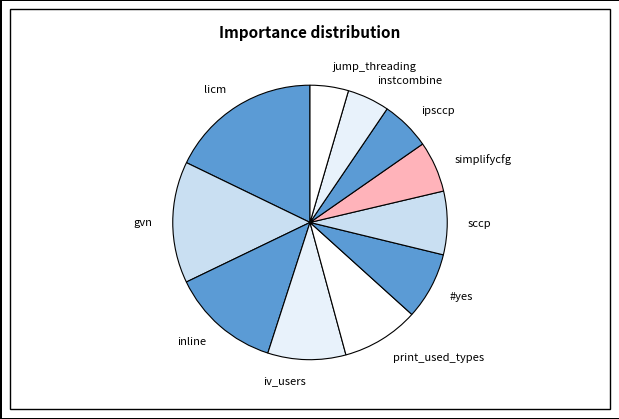

How many slices are in this pie chart?

11